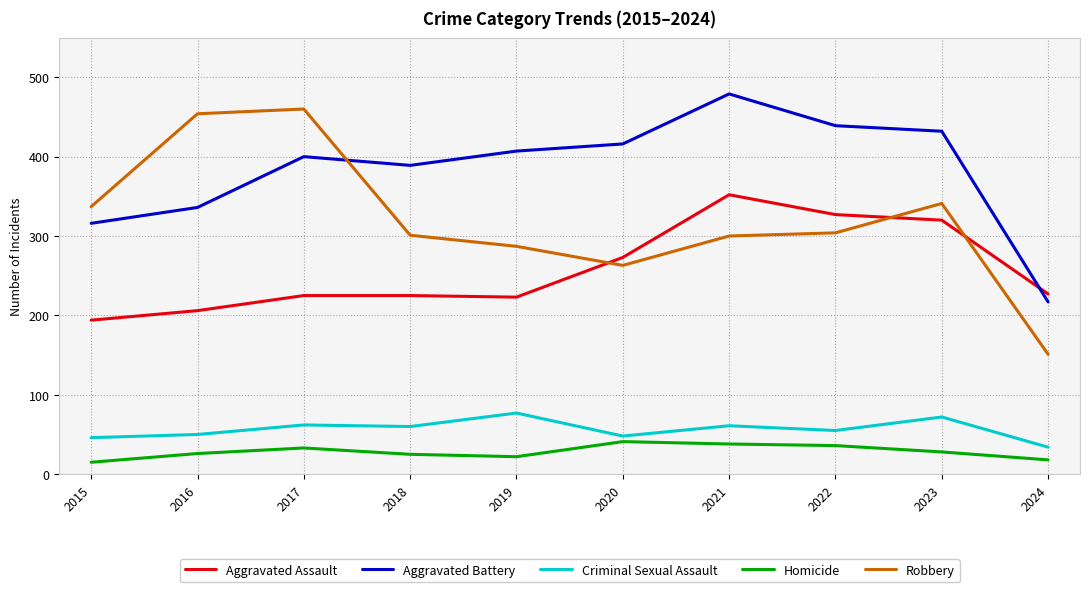

Rank the series at 2021 from lowest to highest value.

Homicide, Criminal Sexual Assault, Robbery, Aggravated Assault, Aggravated Battery